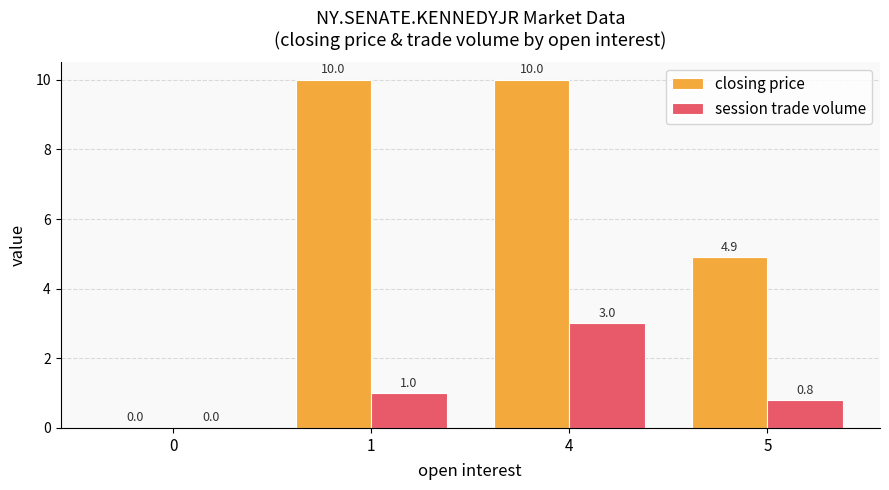

What value does the session trade volume series have at 1?

1.0